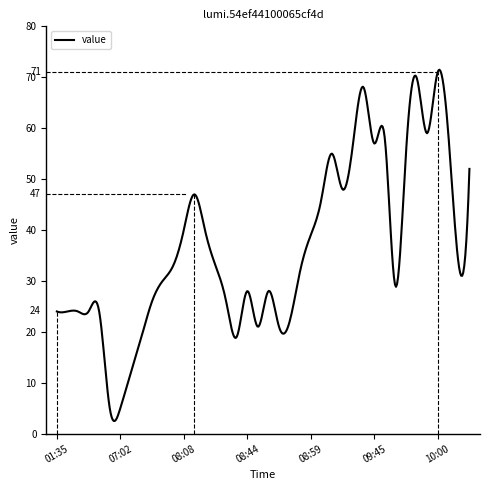

What is the greatest value displayed?

71.5